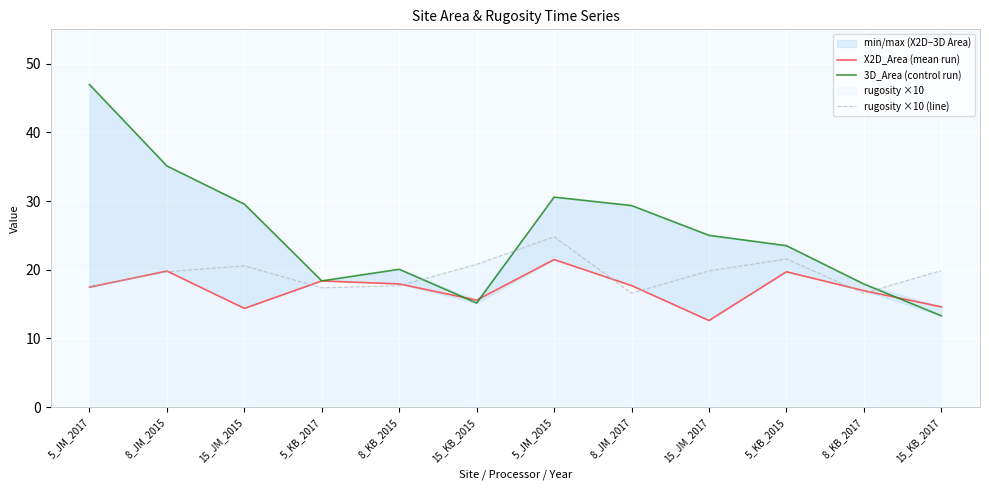

True or false: rugosity ×10 (line) has a value of 27.8 at 15_JM_2015.

False